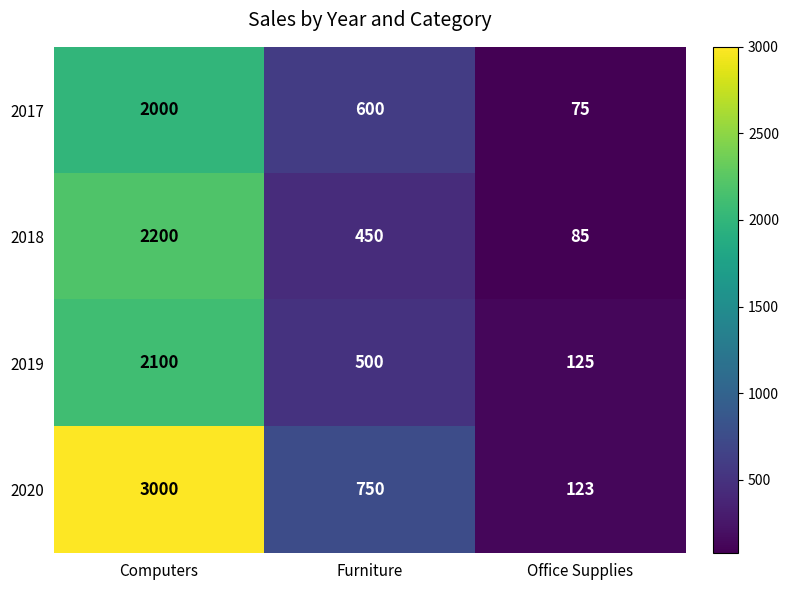

At Furniture, list the series in order from largest to smallest.

2020, 2017, 2019, 2018